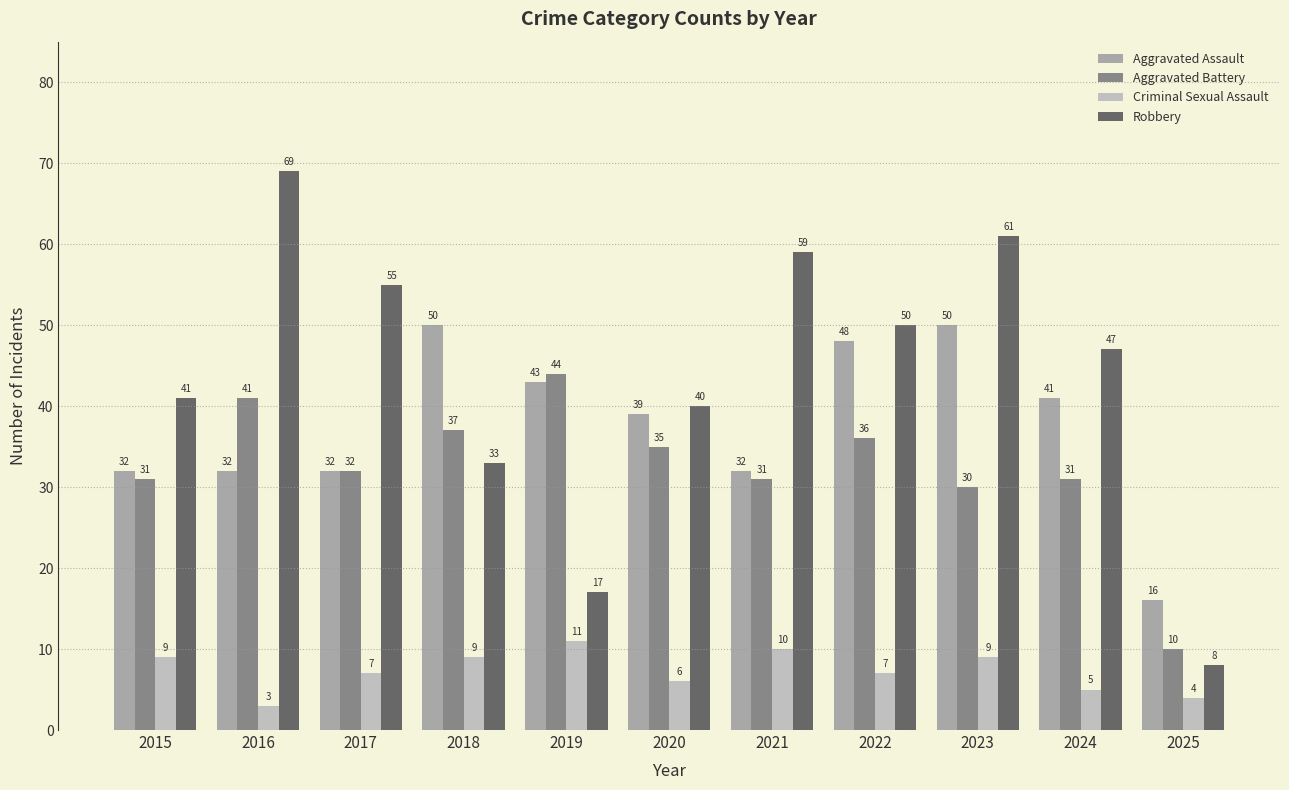

Where does the Robbery series first go above 47?

2016